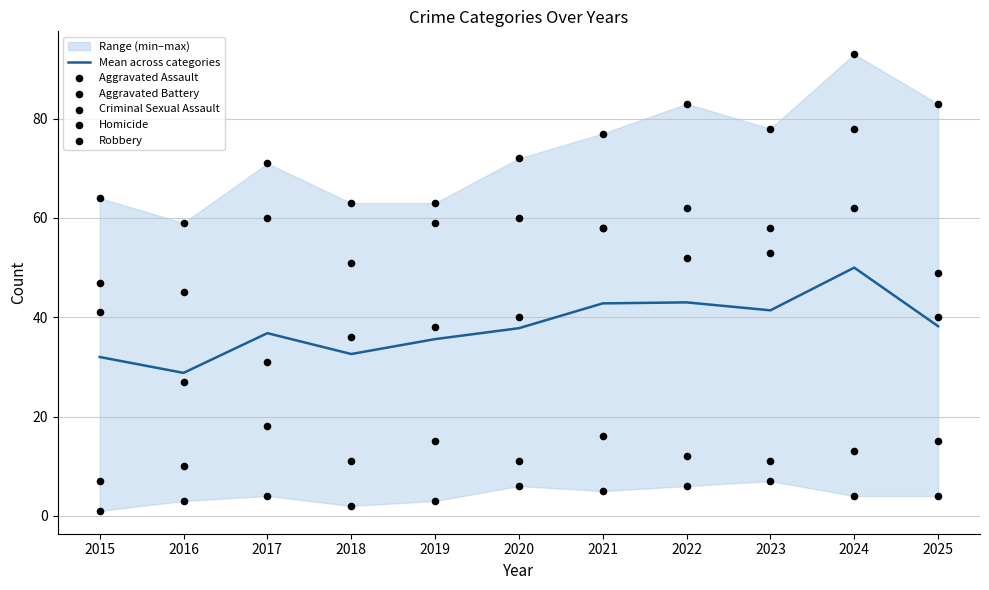

At how many categories does at least one series exceed 43?

11